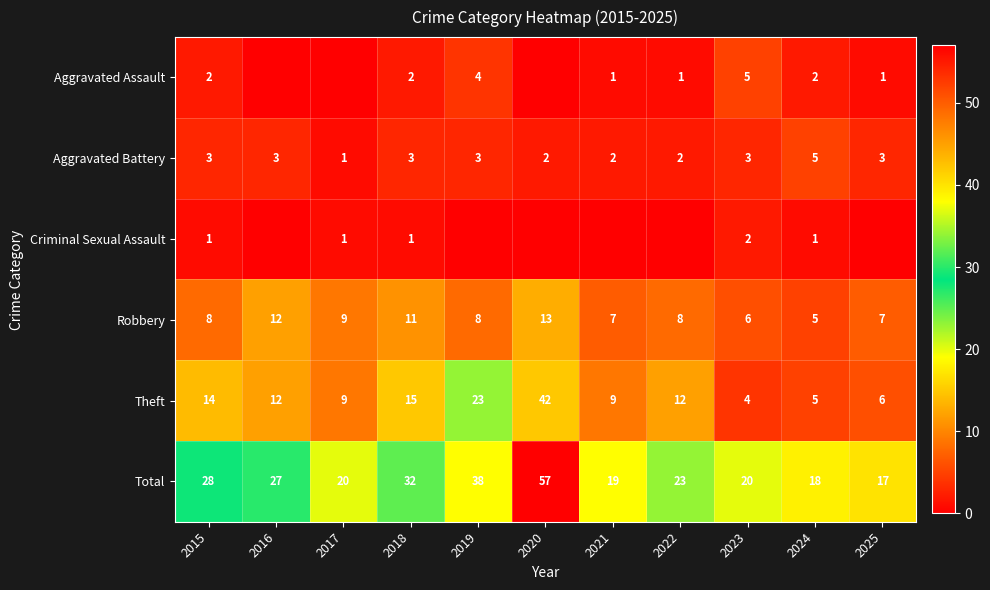

What is the total value across all series at 2024?

36